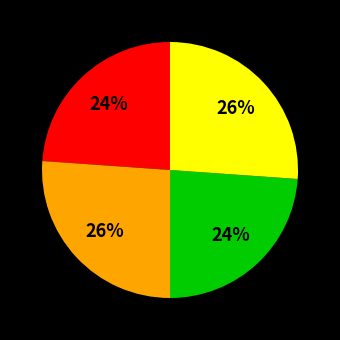

Is there any slice that represents more than half of the pie?

No